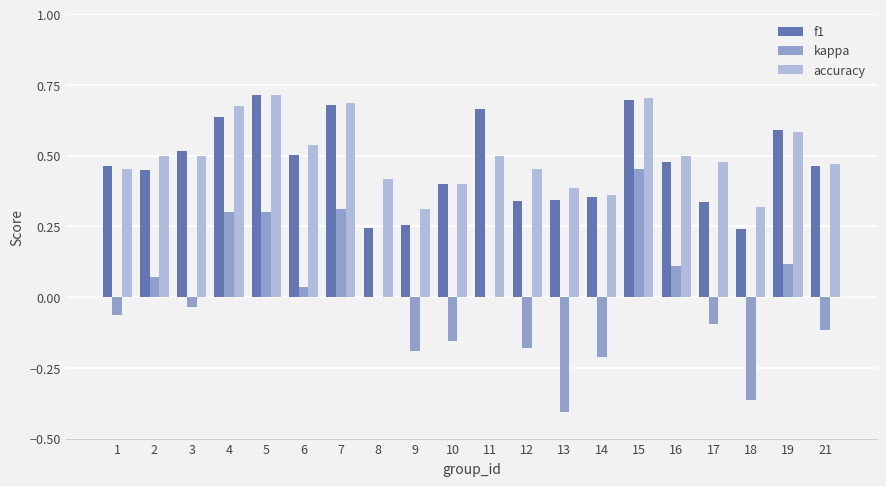

At which category is the sum across all series the highest?

15